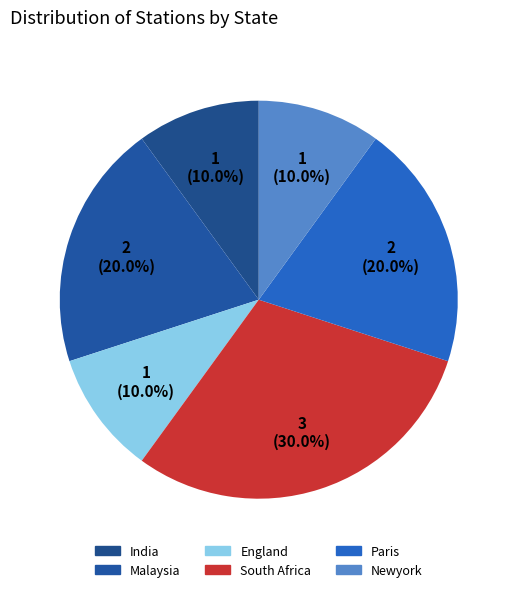

How many segments does this pie chart have?

6